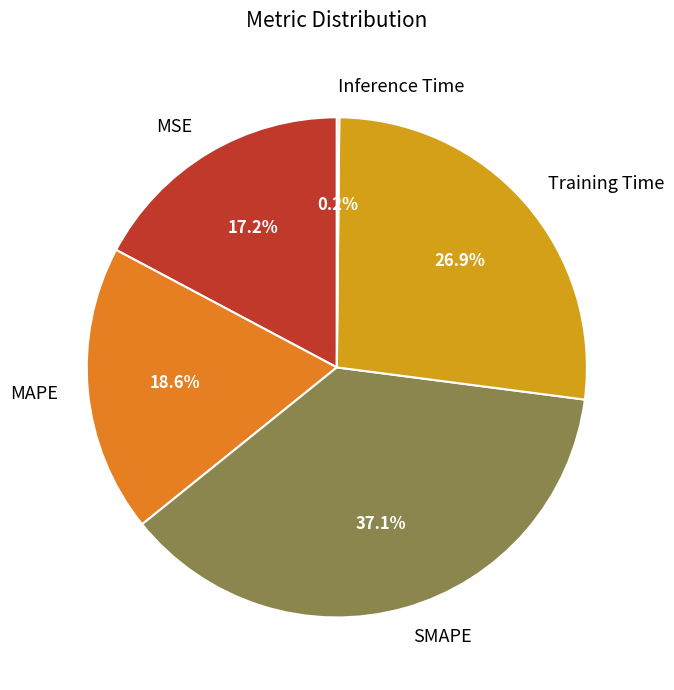

Which category has the biggest portion of the pie?

SMAPE